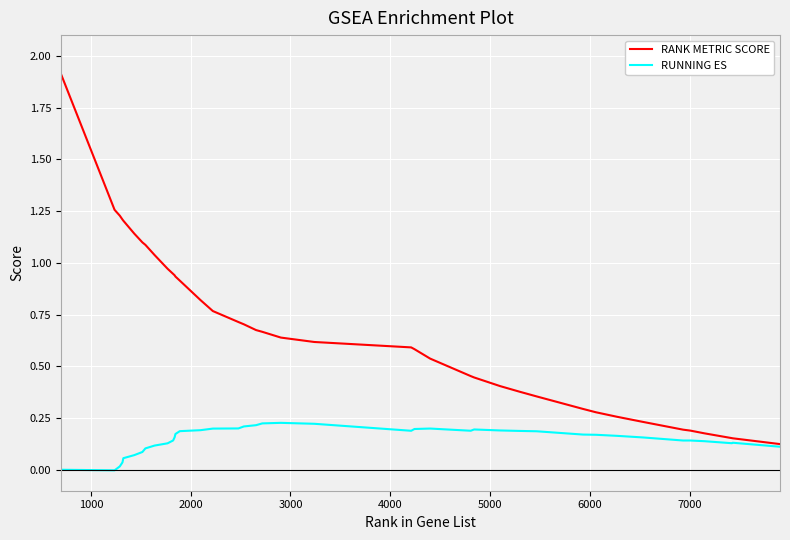

What is the maximum value for RANK METRIC SCORE?

1.9